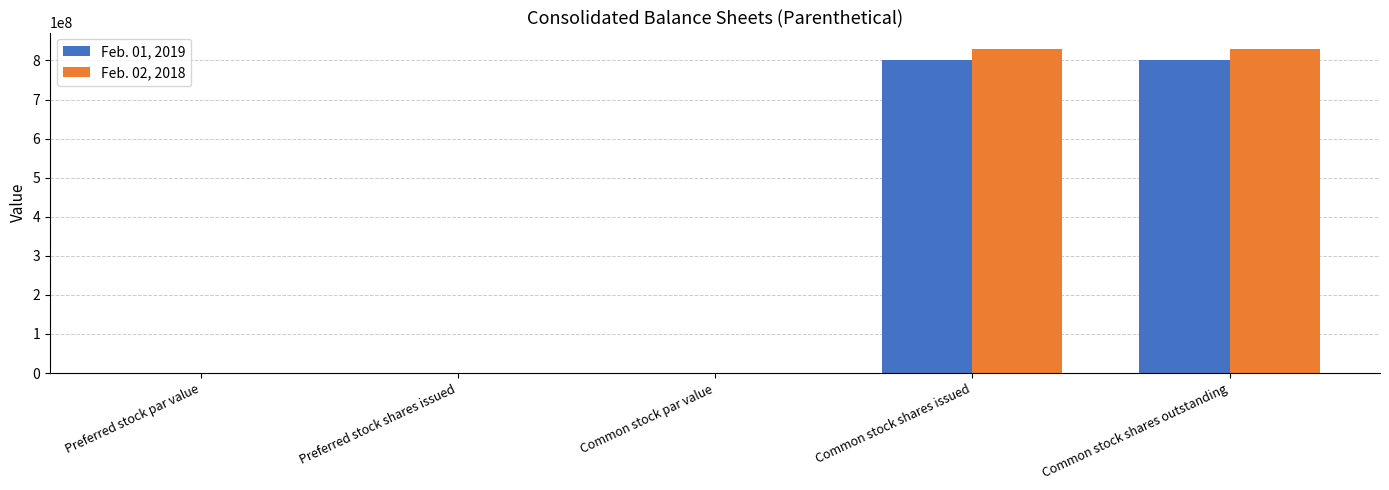

What is the total value across all series at Common stock shares outstanding?

1631000000.0